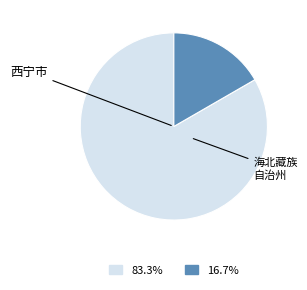

Does any single category account for the majority?

Yes